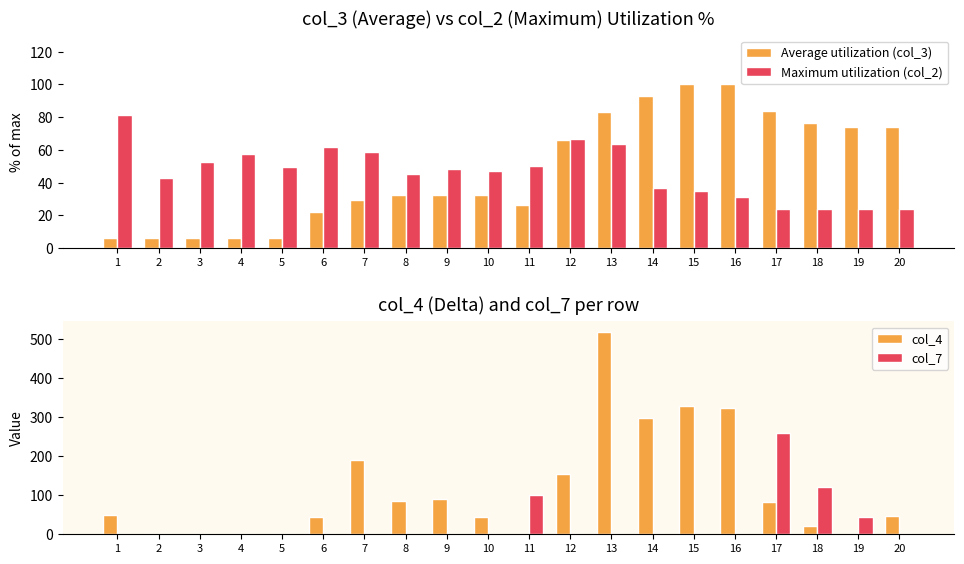

How many series are shown in this chart?

4